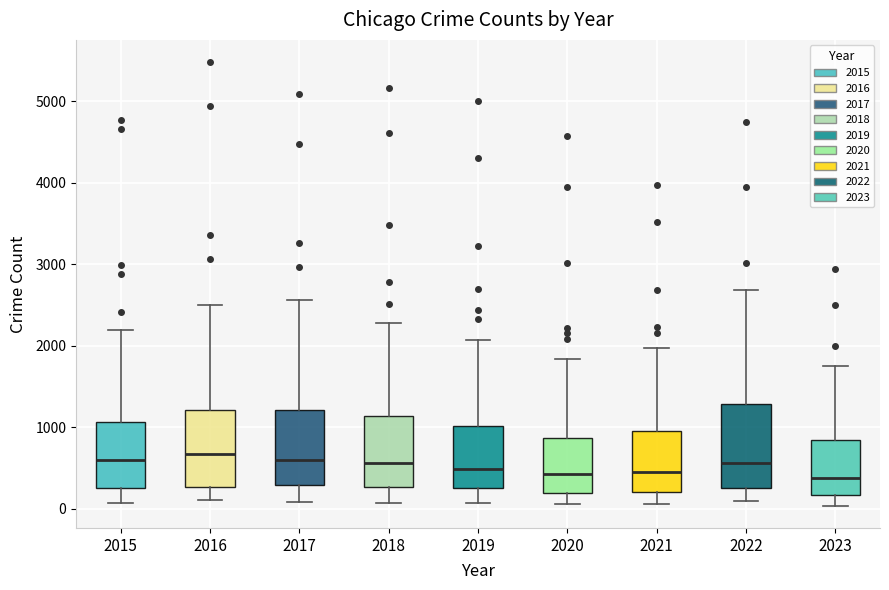

Reading left to right, read every box against the y-axis: the position of its median line, the range the box covers, and the ends of its whiskers. The values are not printed on the chart, so give them approximately, as read against the axis.

2015: median 600, box 300 to 1100, whiskers 100 to 2200
2016: median 700, box 300 to 1200, whiskers 100 to 2500
2017: median 600, box 300 to 1200, whiskers 100 to 2600
2018: median 600, box 300 to 1100, whiskers 100 to 2300
2019: median 500, box 300 to 1000, whiskers 100 to 2100
2020: median 400, box 200 to 900, whiskers 100 to 1800
2021: median 500, box 200 to 900, whiskers 100 to 2000
2022: median 600, box 300 to 1300, whiskers 100 to 2700
2023: median 400, box 200 to 800, whiskers 0 to 1800